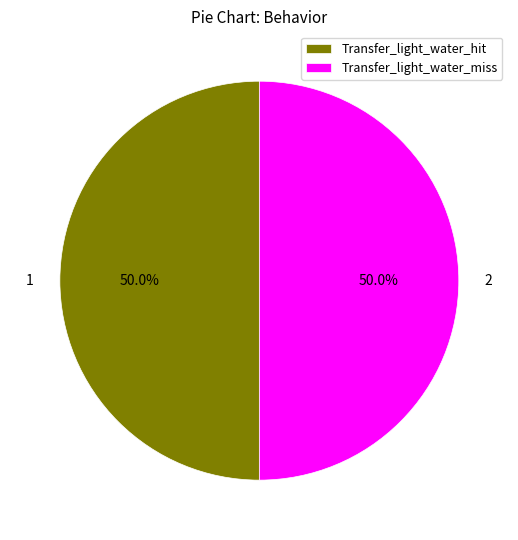

What is the ratio of the value at Transfer_light_water_miss to the value at Transfer_light_water_hit?

1.0